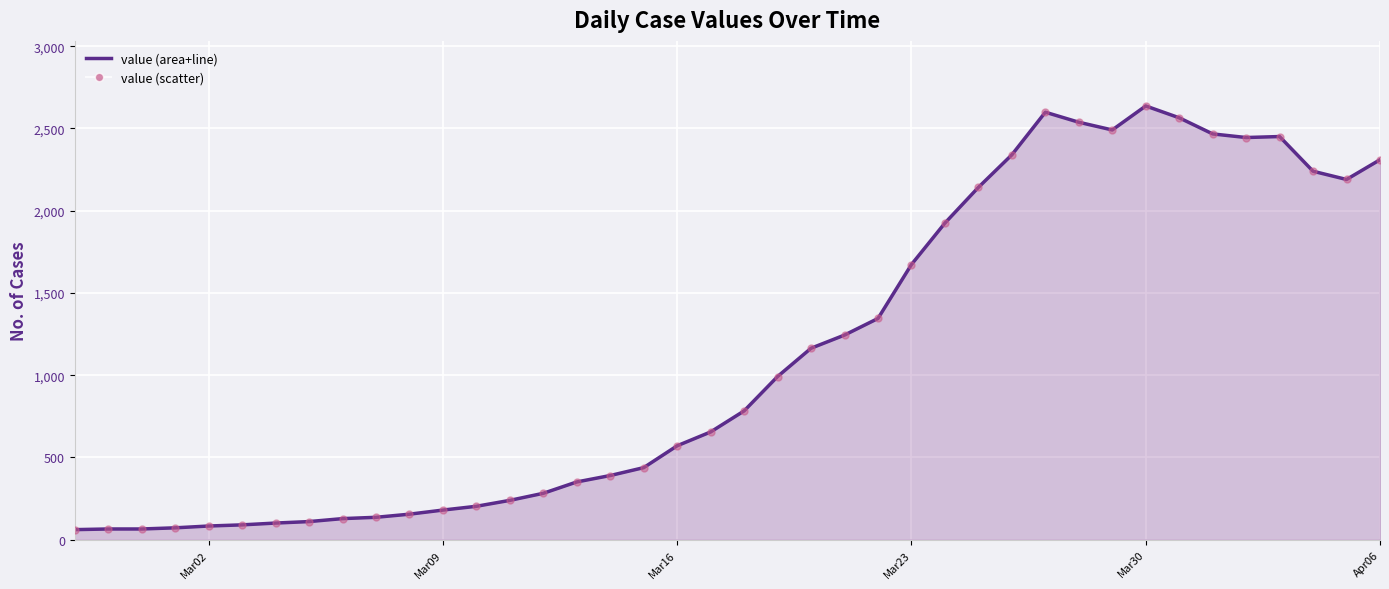

What is the maximum value shown in the chart?

2637